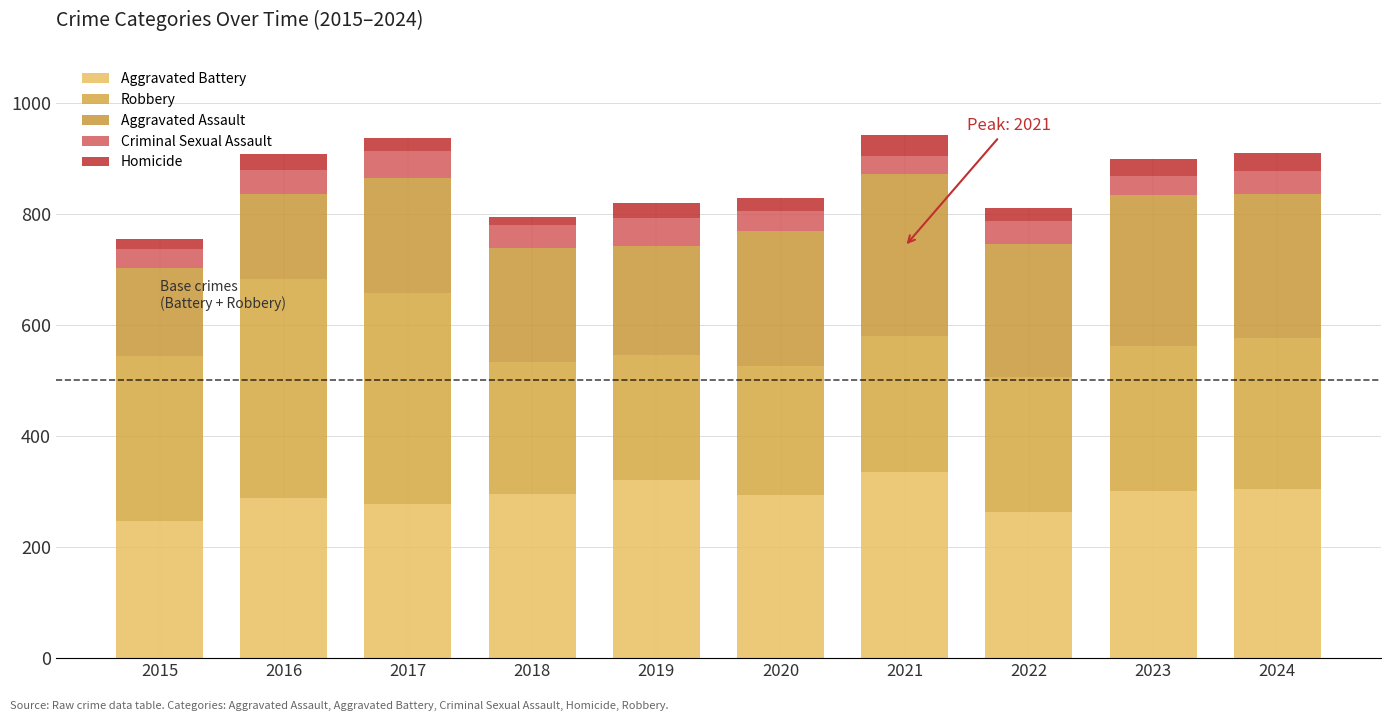

How many data points in Aggravated Battery are less than 296?

5